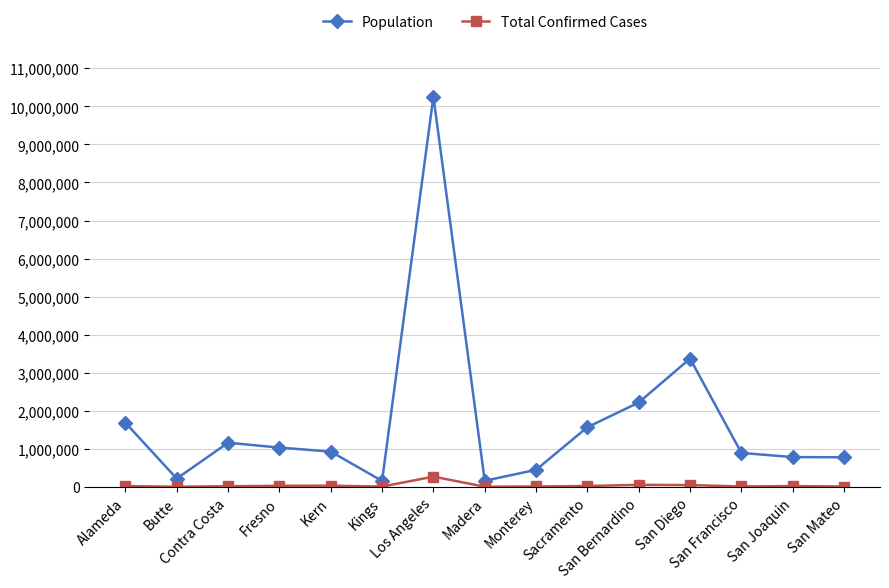

What is the spread (max minus min) of values at Kern?

895717